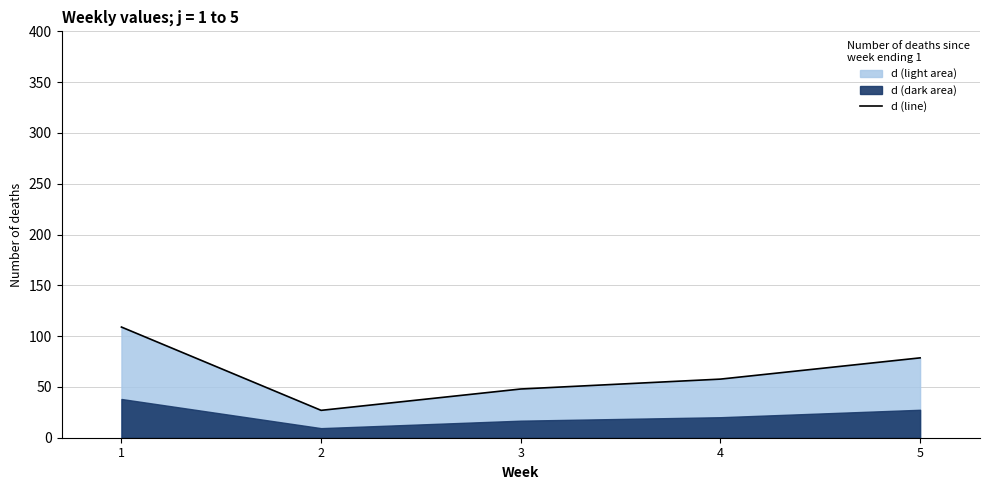

The value at 4 is 57.7. True or false?

True